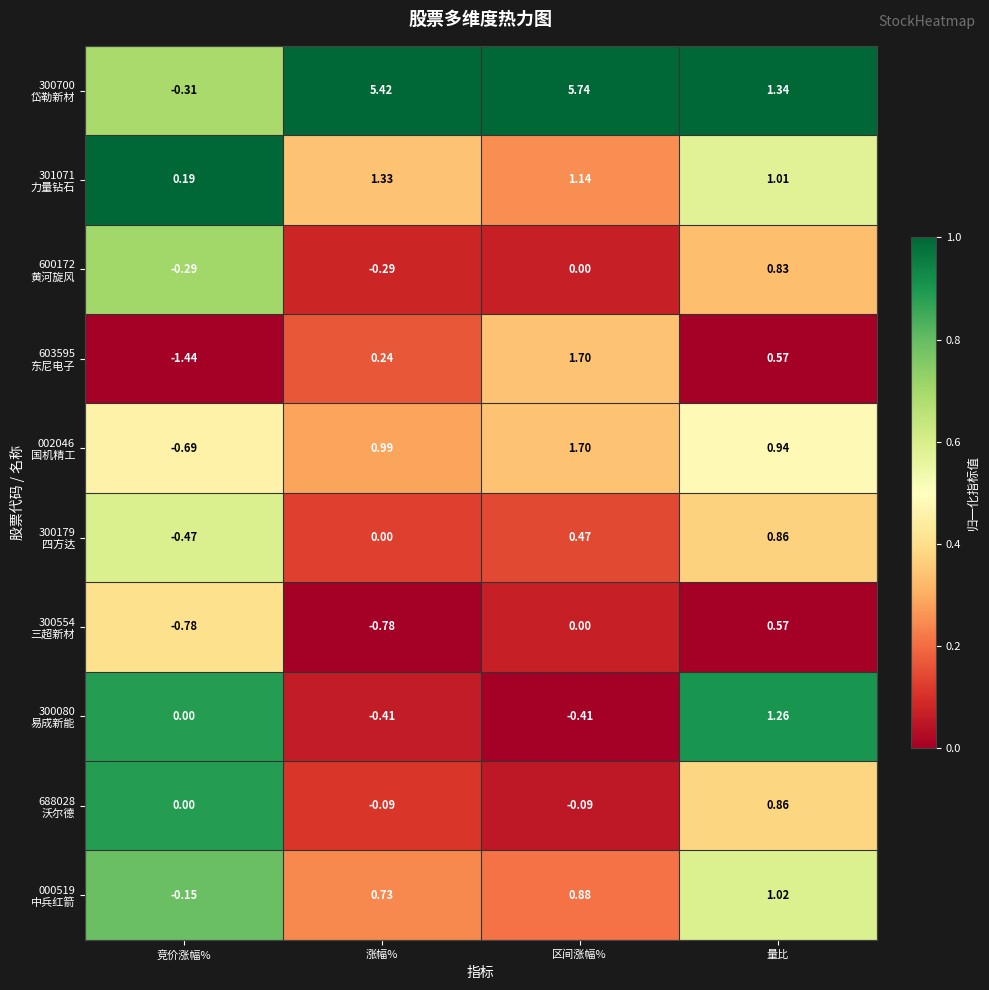

Which label corresponds to the smallest value in the chart?

竞价涨幅%